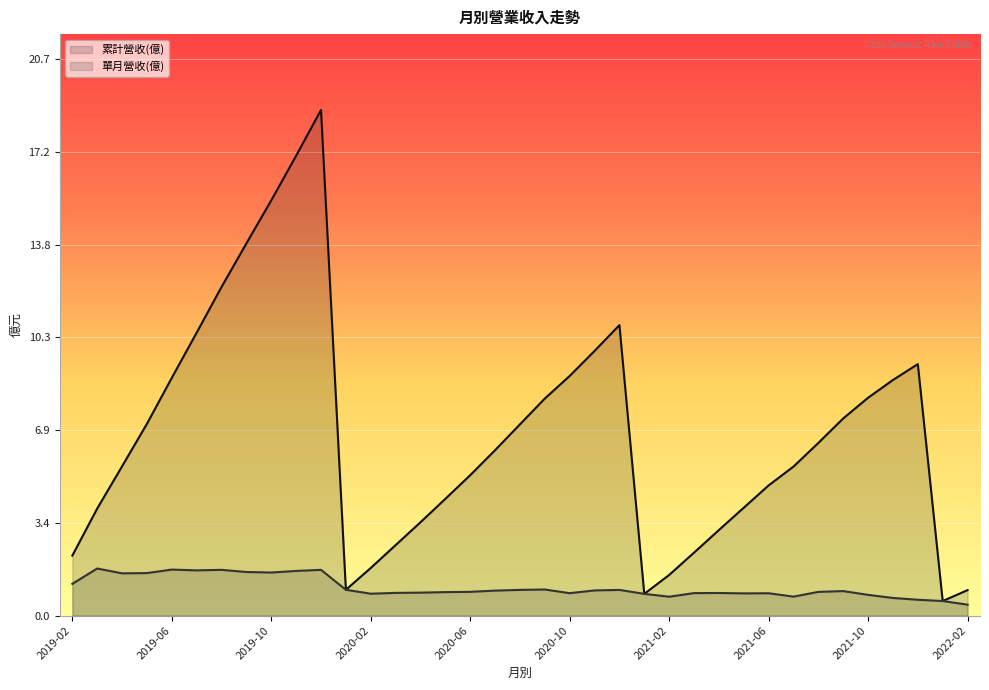

What is the difference between the maximum and minimum values in the 累計營收(億) series?

18.3